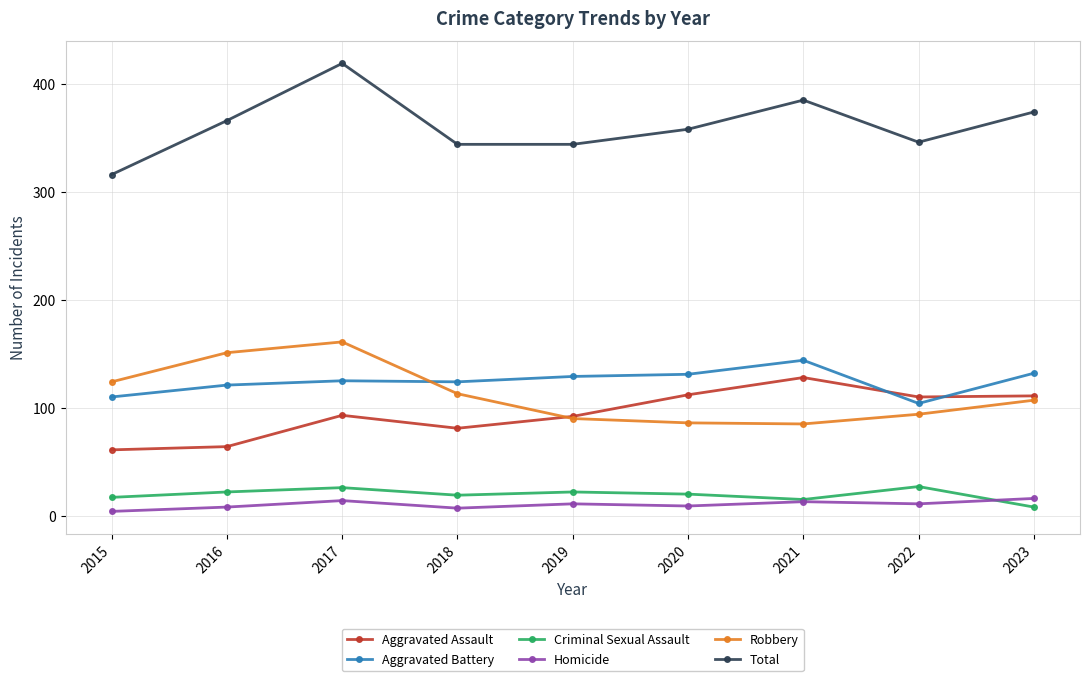

True or false: Aggravated Assault and Homicide intersect in this chart.

False